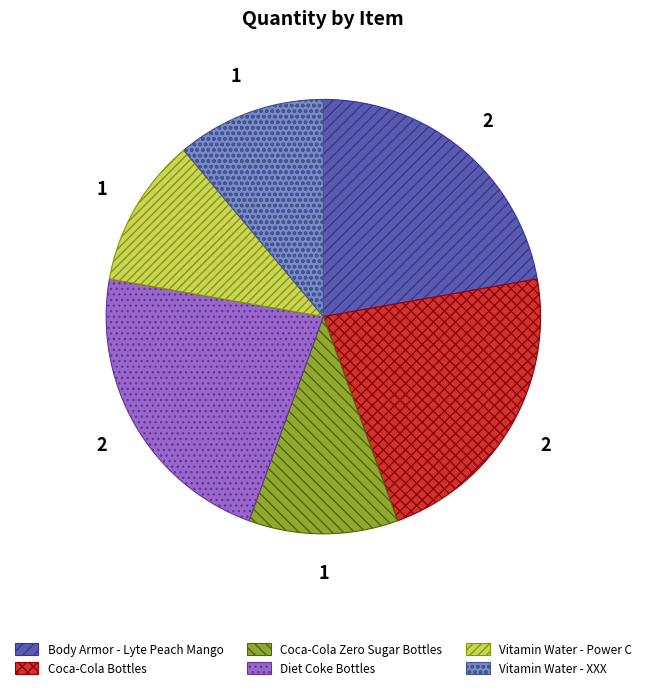

Between Coca-Cola Zero Sugar Bottles and Body Armor - Lyte Peach Mango, which is larger?

Body Armor - Lyte Peach Mango